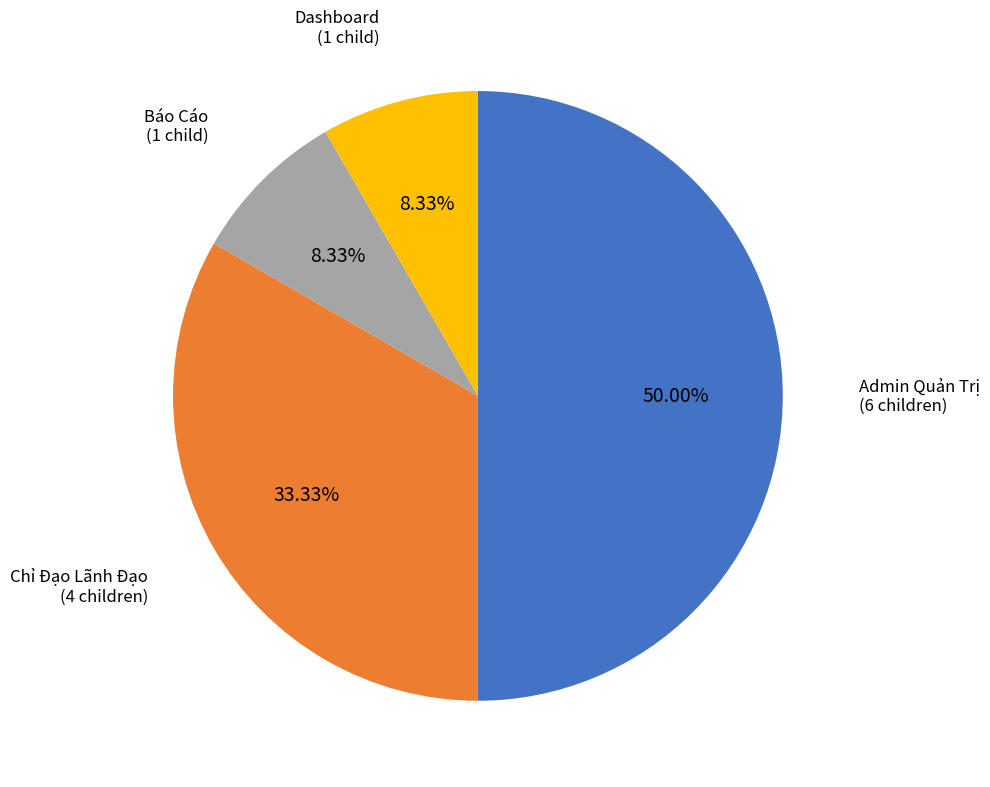

Is Dashboard (1 child) the majority of the pie?

No